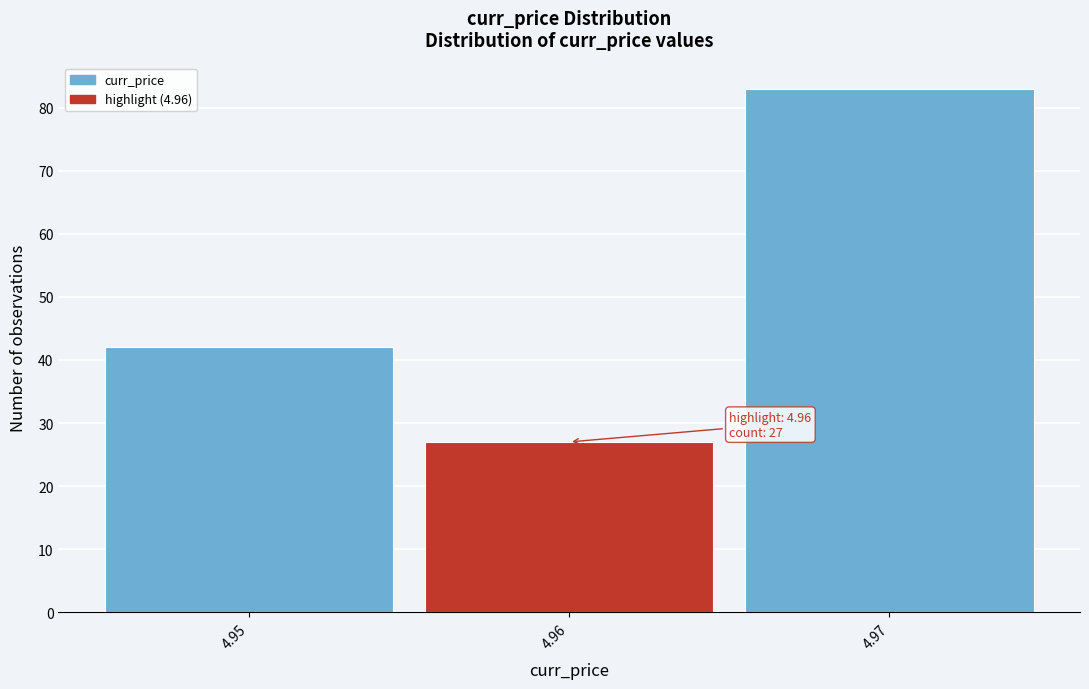

Which range on the x-axis has the tallest bar?

4.965 to 4.975